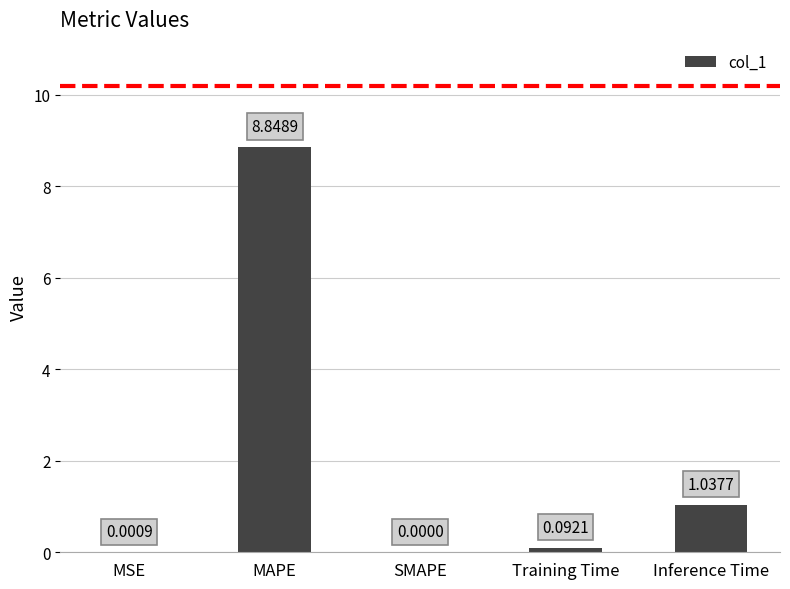

What is the average value?

2.0